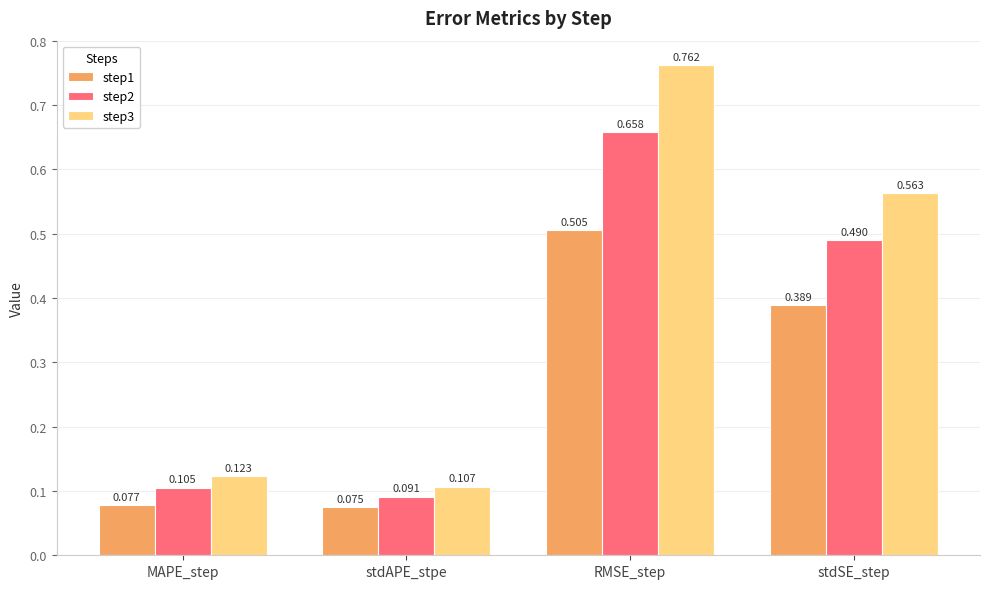

What is the label of the 4th bar from the right?

MAPE_step